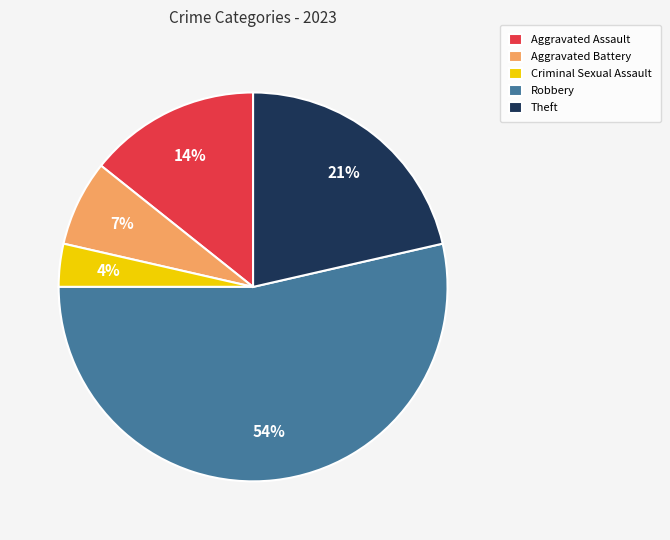

Is it true that Robbery is 54% of the pie?

True